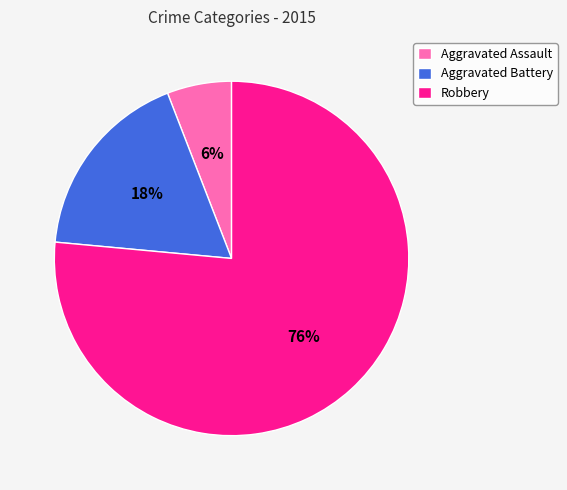

The Aggravated Battery slice represents 18% of the pie. True or false?

True